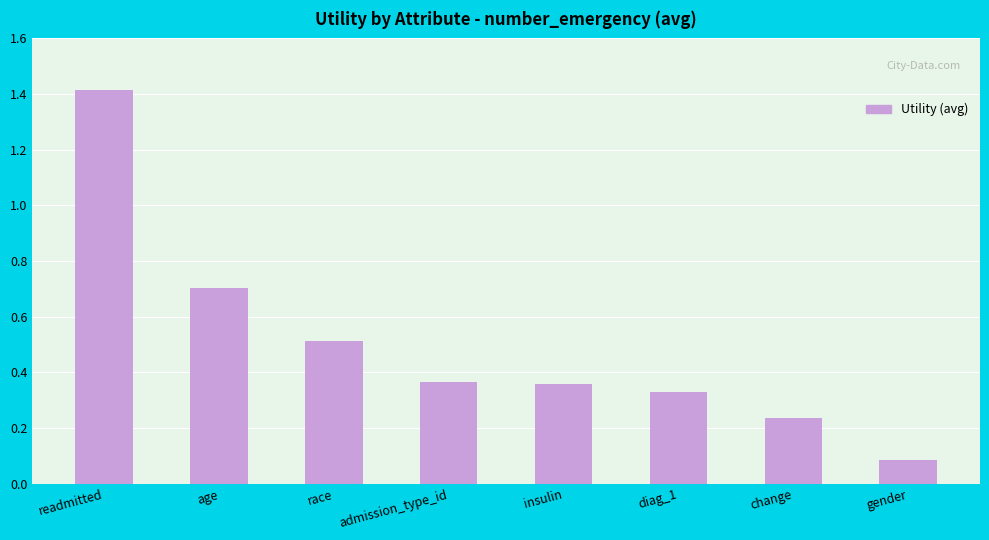

What is the value of the 8th bar from the left?

0.1